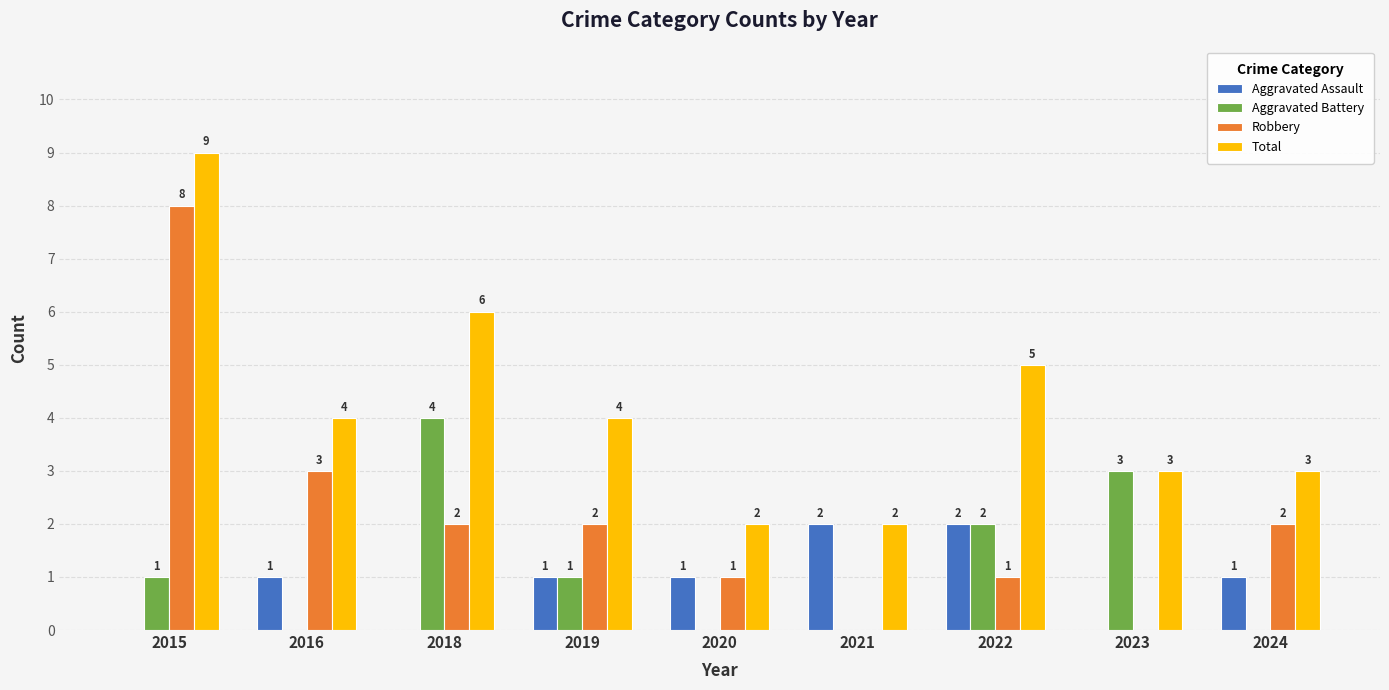

Count the number of categories in the chart.

9